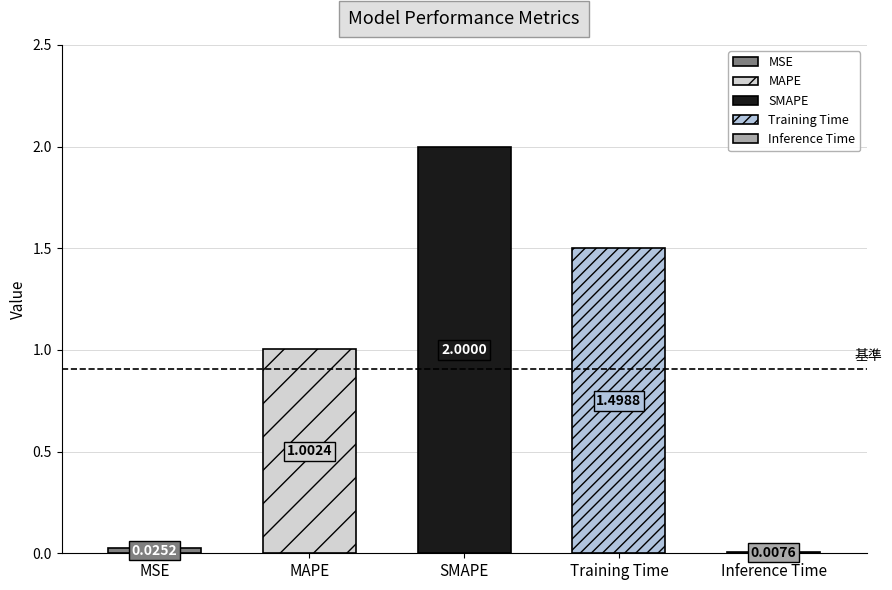

What is the maximum value shown in the chart?

2.0